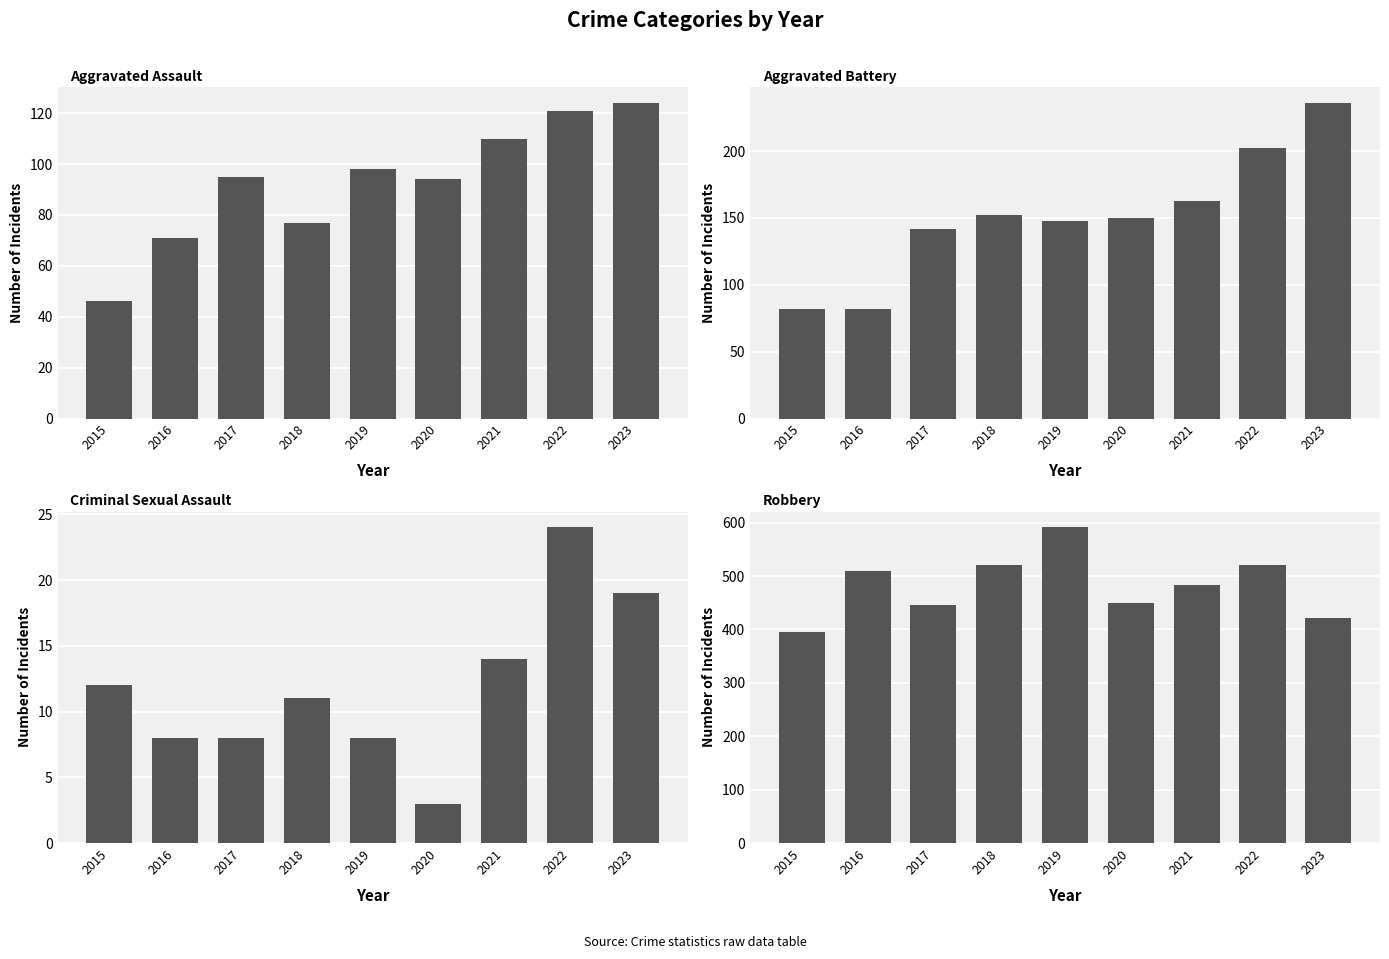

How many distinct data groups are displayed?

4